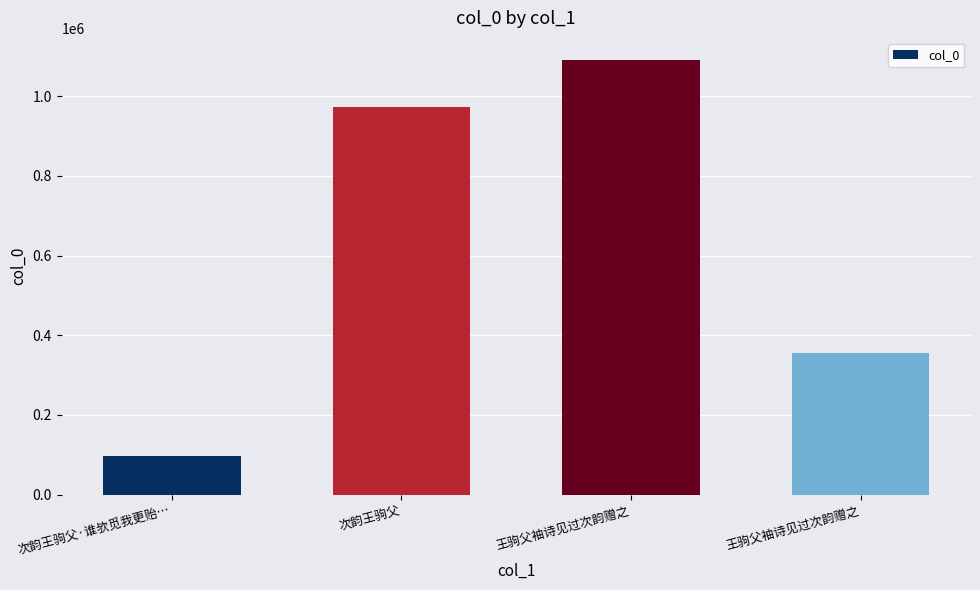

Are the bars horizontal?

No